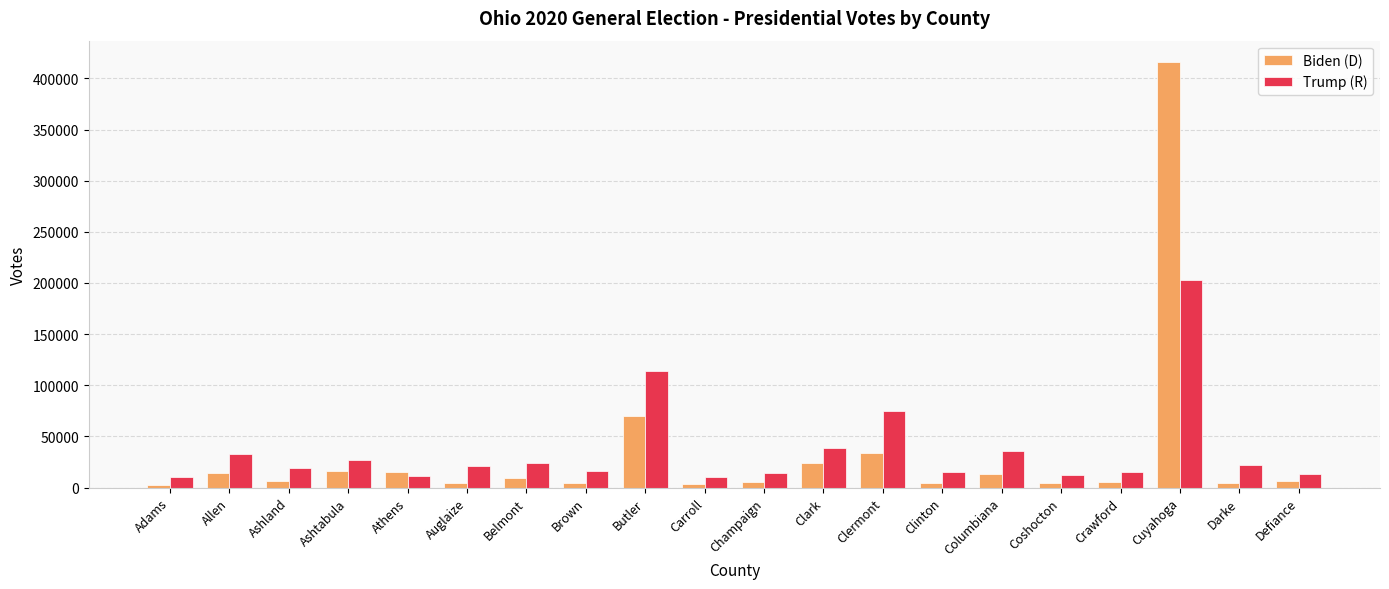

At which label is Biden (D) closest to 209166?

Butler